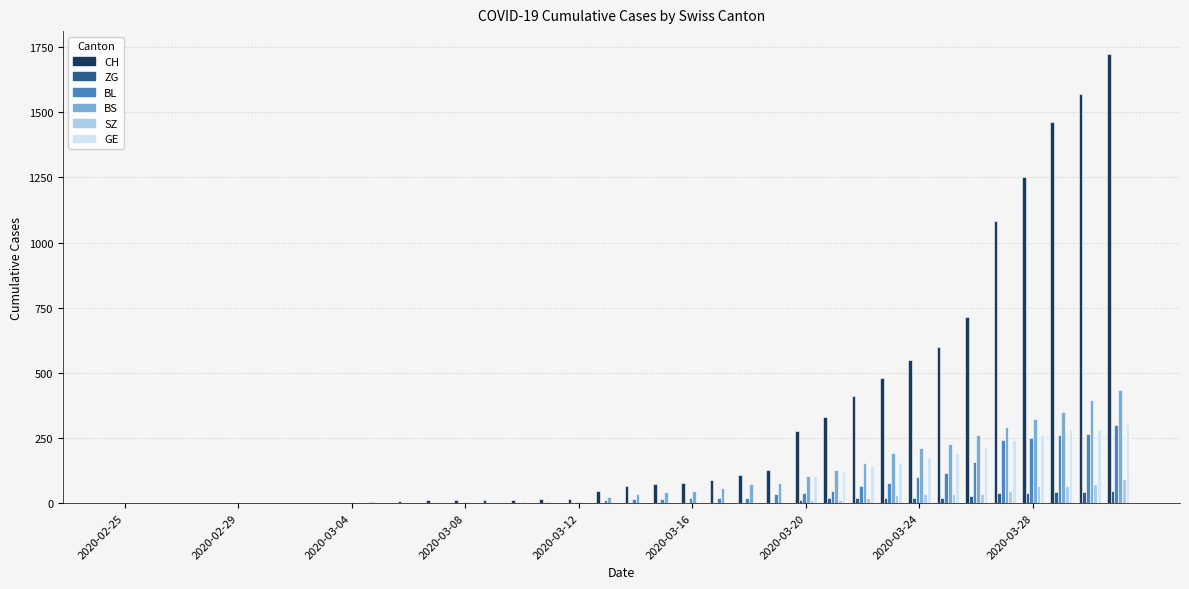

Which series has the largest total across all categories?

CH